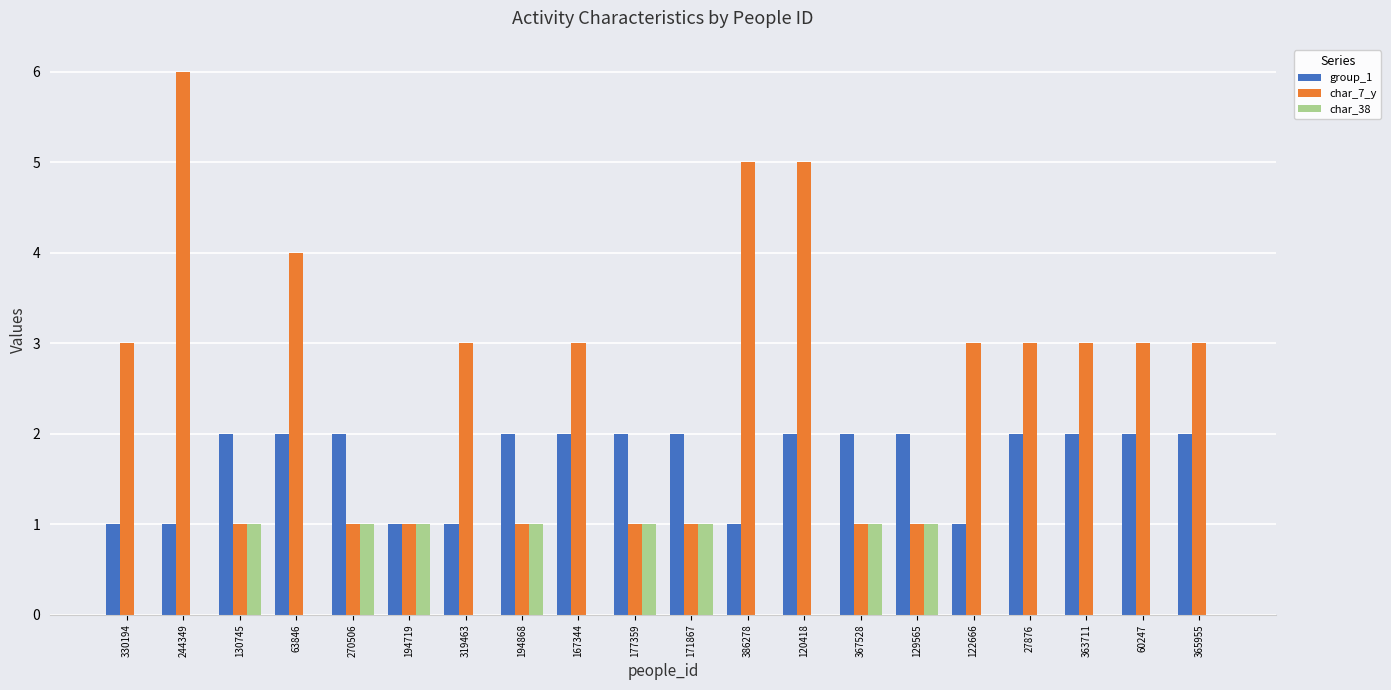

Read the char_7_y value at 365955.

3